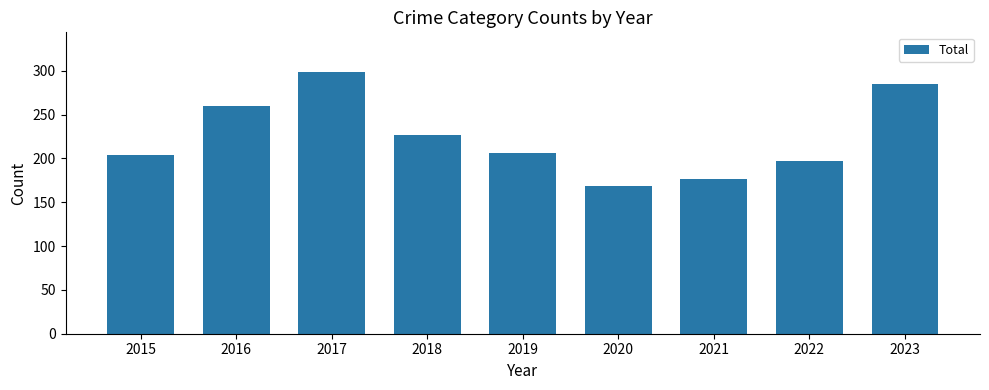

Between 2021 and 2015, which is larger?

2015